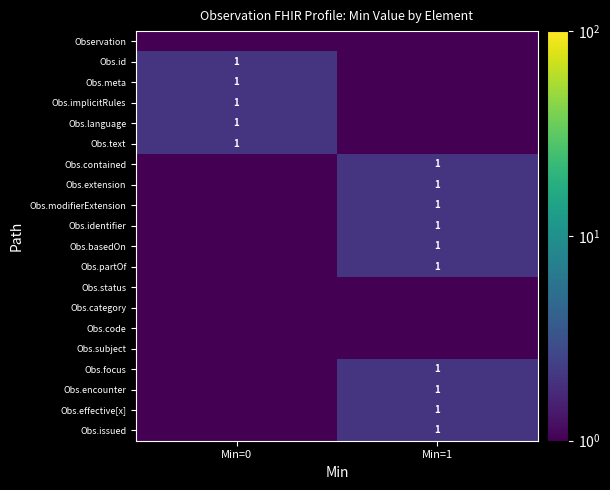

Between Min=0 and Min=1, which is larger?

Min=0